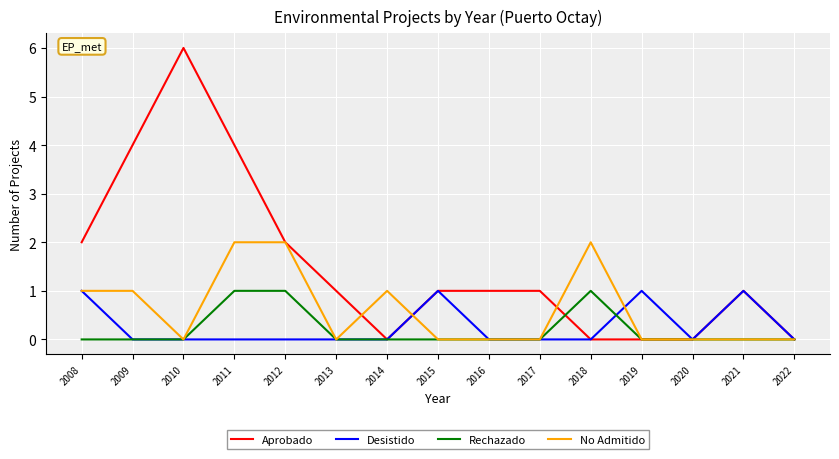

True or false: Aprobado has a value of 1 at 2012.

False